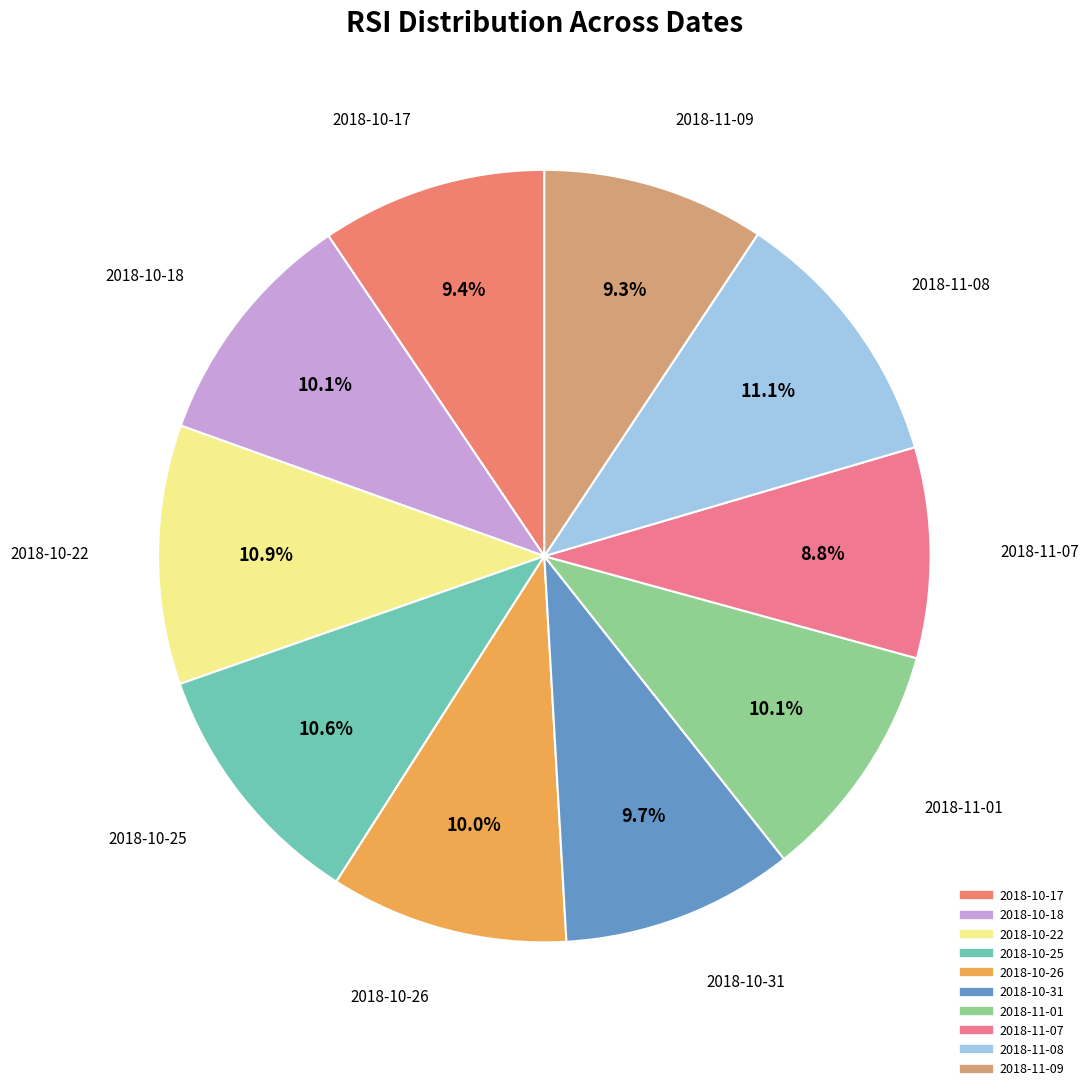

The 2018-10-25 slice represents 4% of the pie. True or false?

False